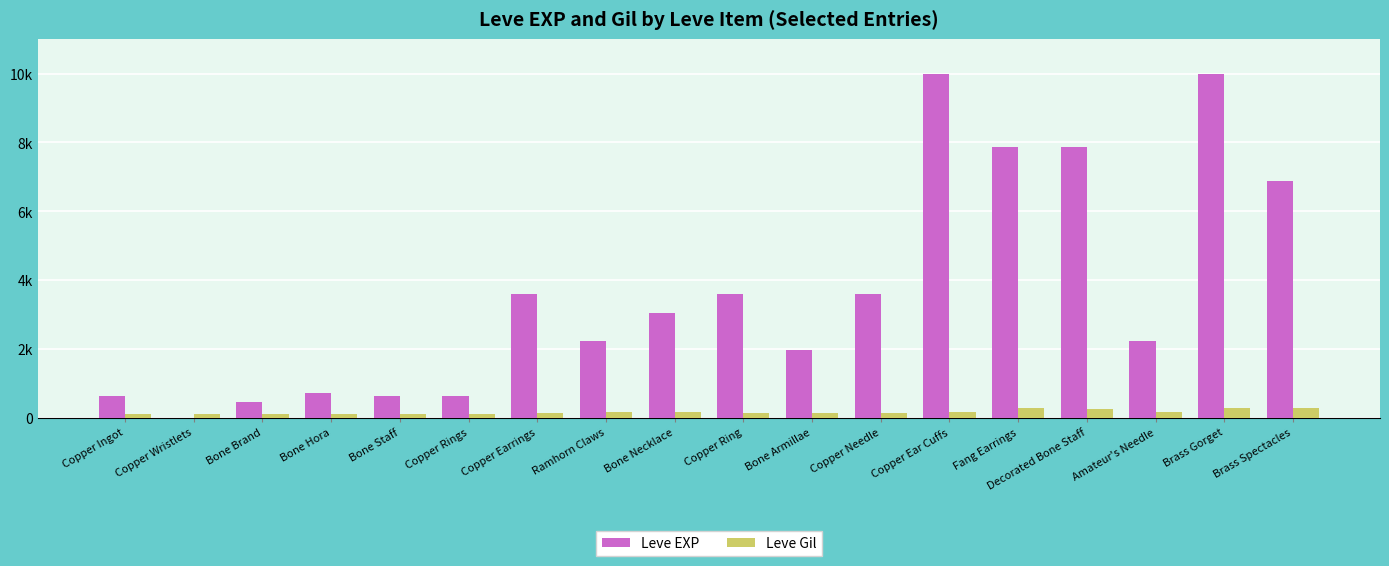

What are all the series names shown in the legend?

Leve EXP, Leve Gil